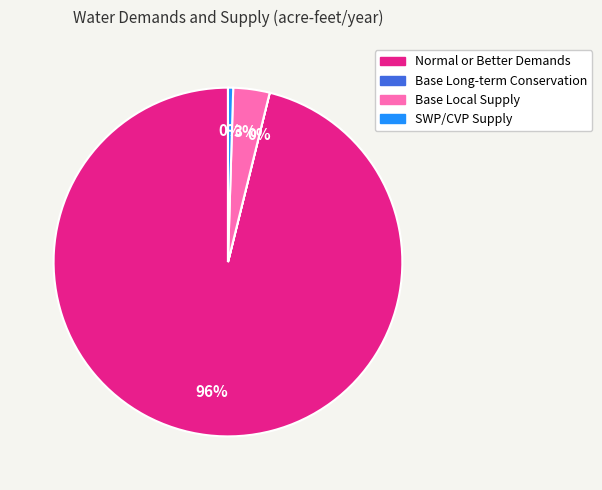

To the nearest percent, what is the average slice percentage?

25%